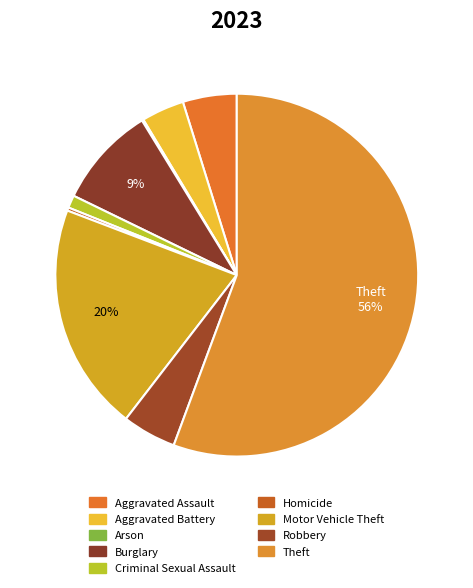

Which has a higher value, Arson or Homicide?

Homicide